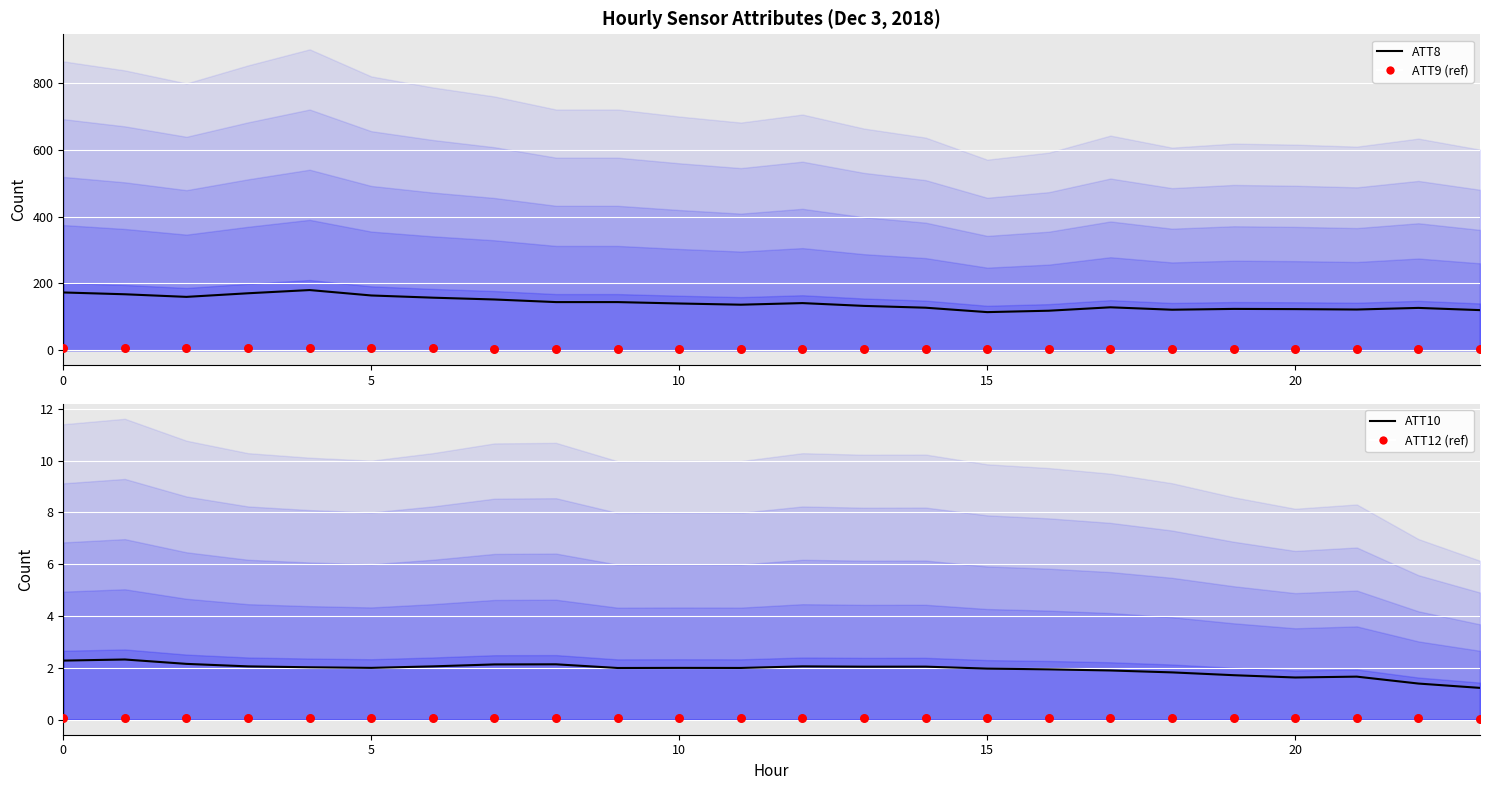

What is the total value across all series at 23?

125.3